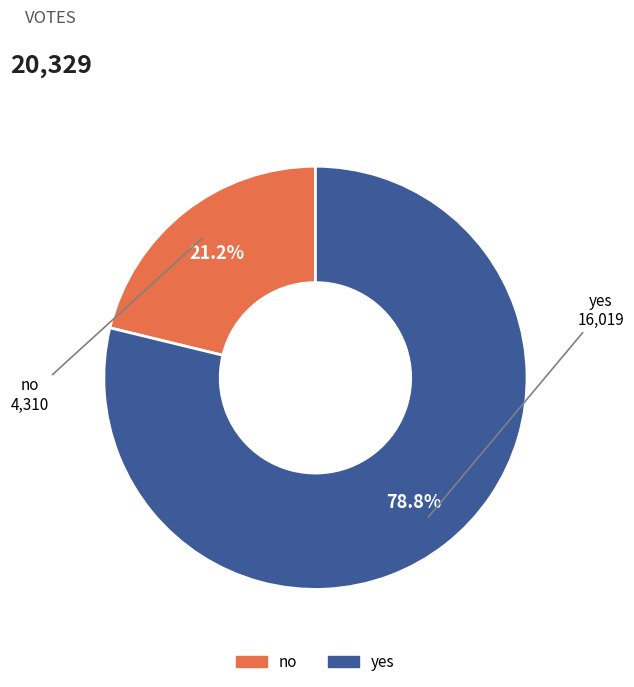

Which has a higher value, no or yes?

yes